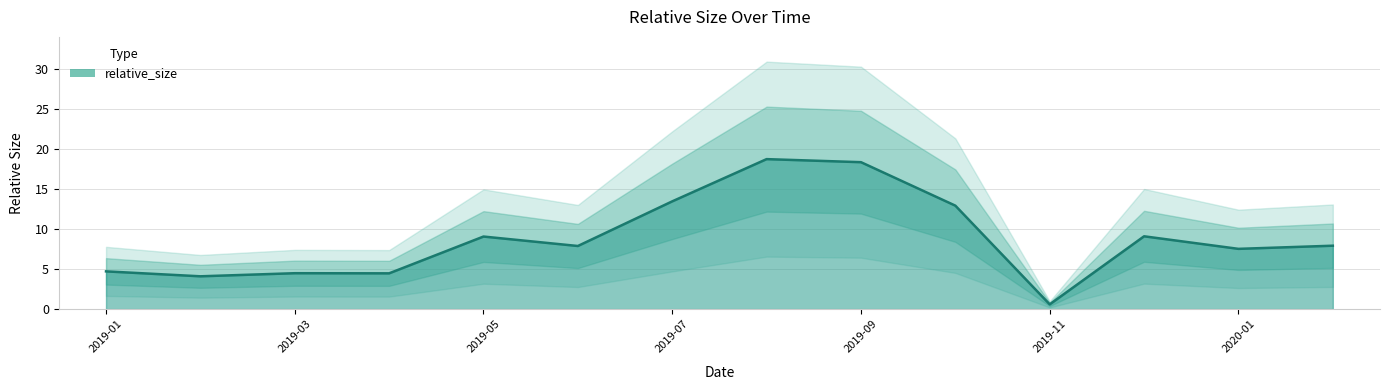

List the labels in order of value, smallest first.

2019-11-01, 2019-02-01, 2019-04-01, 2019-03-01, 2019-01-01, 2020-01-01, 2019-06-01, 2020-02-01, 2019-05-01, 2019-12-01, 2019-10-01, 2019-07-01, 2019-09-01, 2019-08-01